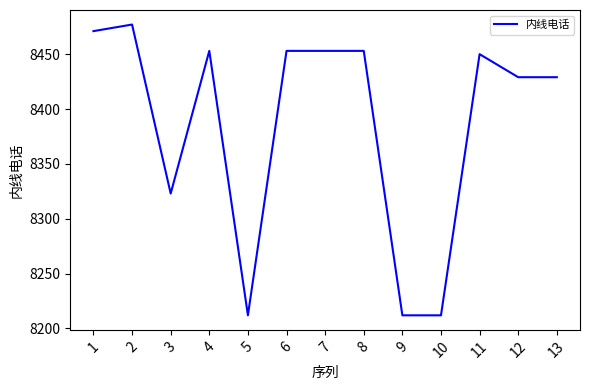

What is the sum of the values at 13 and 11?

16879